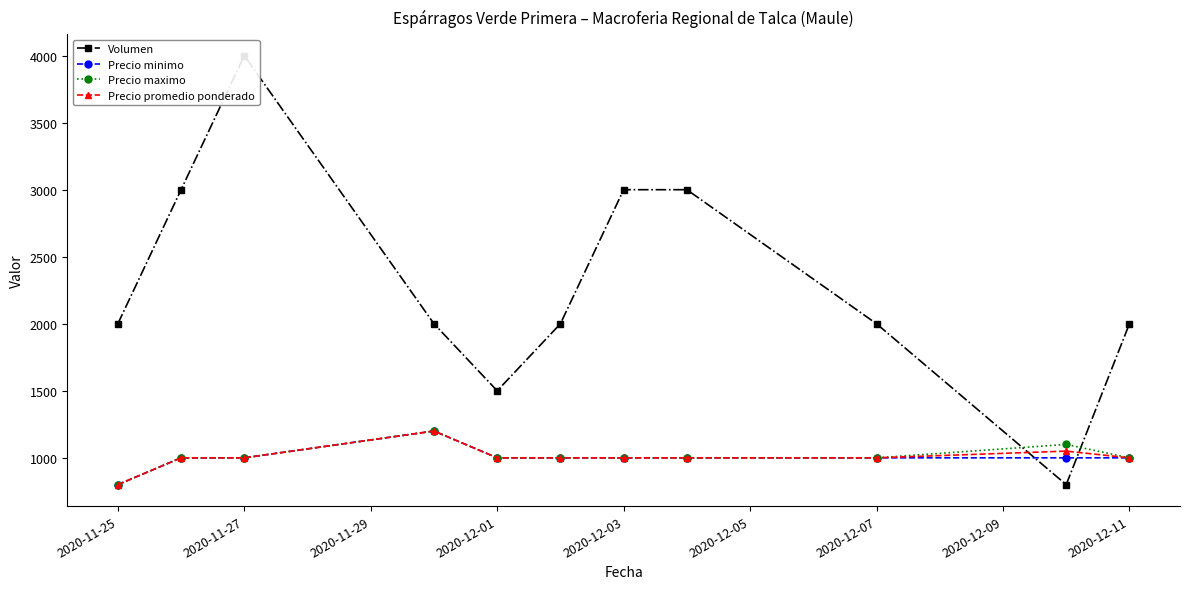

What is the value of the Precio minimo point at the 4th from the left?

1200